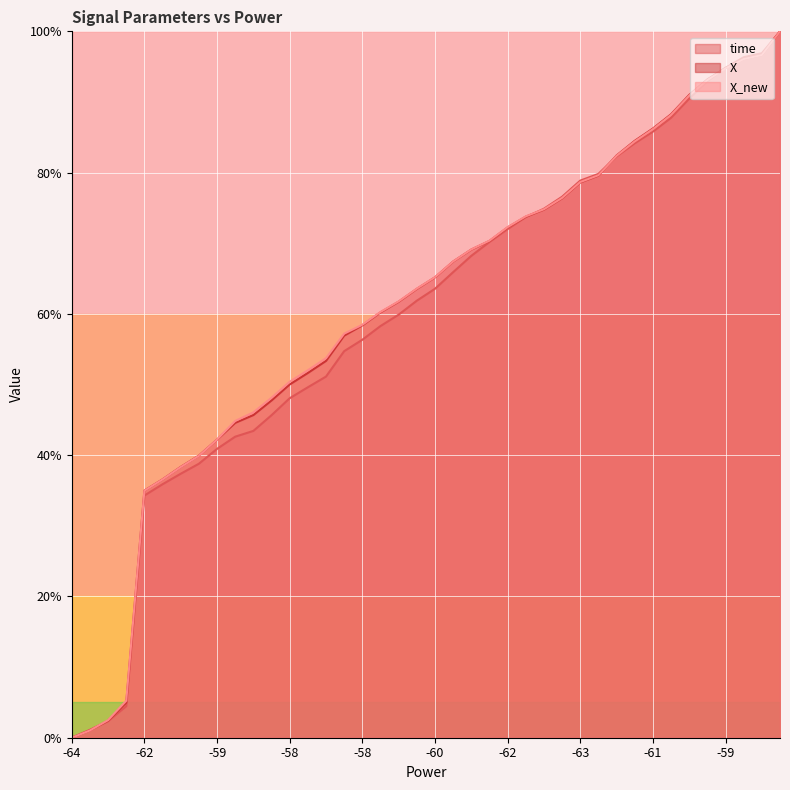

True or false: time and X intersect in this chart.

True